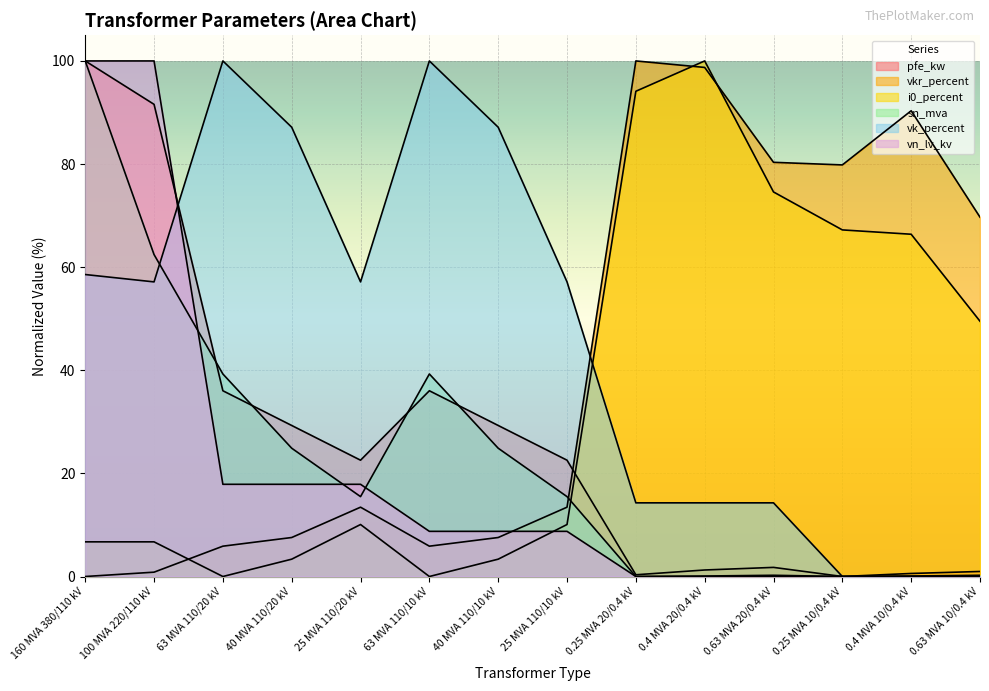

True or false: vn_lv_kv has a value of 0.0 at 0.25 MVA 20/0.4 kV.

True